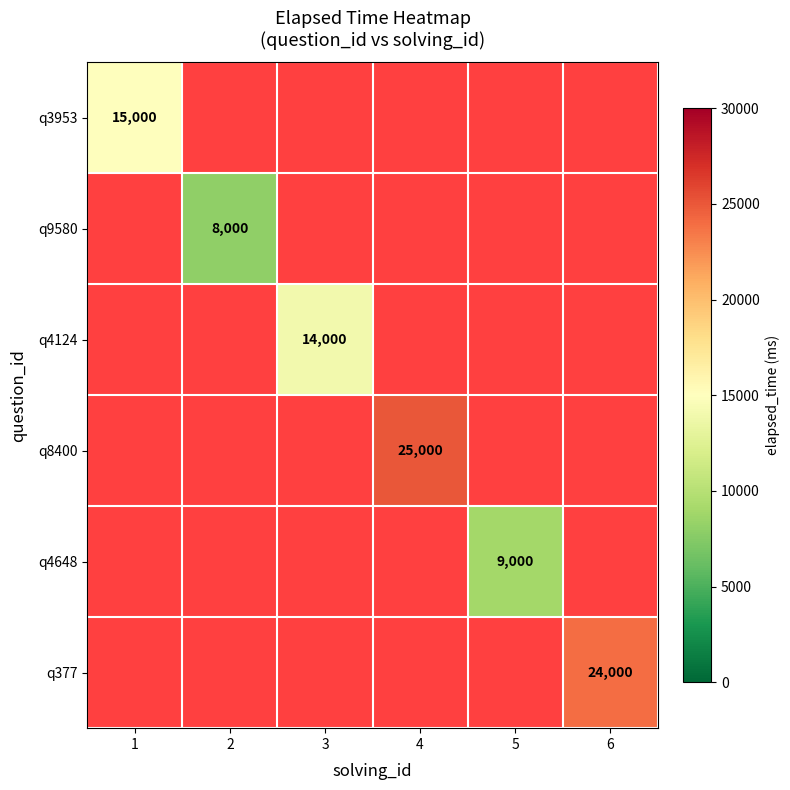

Is it true that q3953 equals 20247 at 1?

False